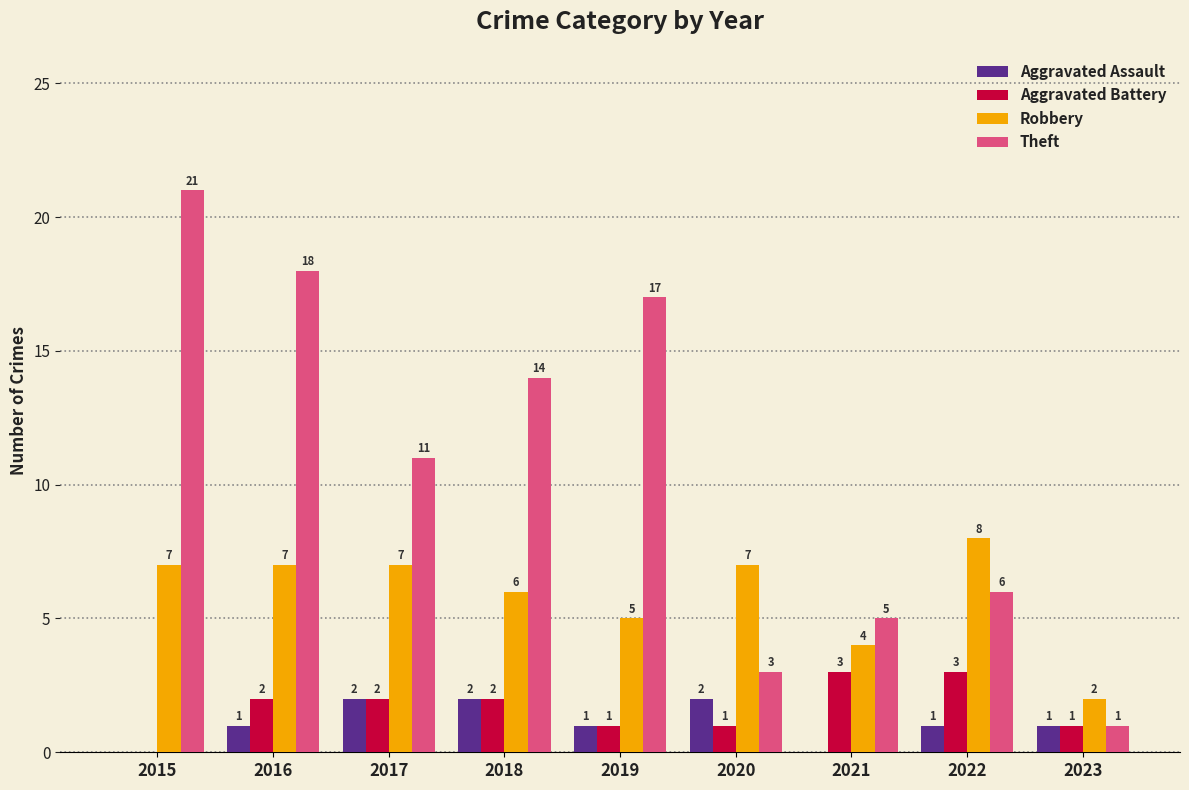

Are the bars horizontal?

No